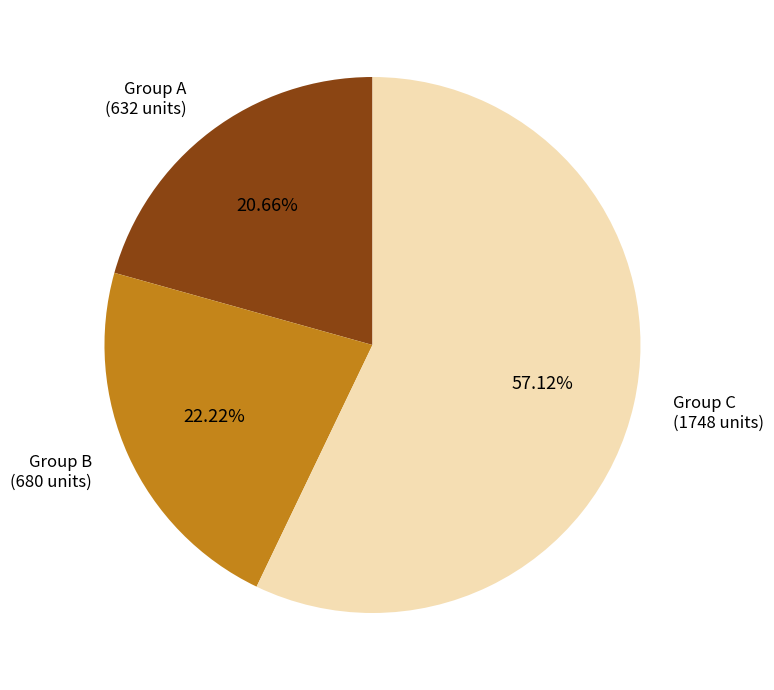

Which category has the smallest portion of the pie?

Group A